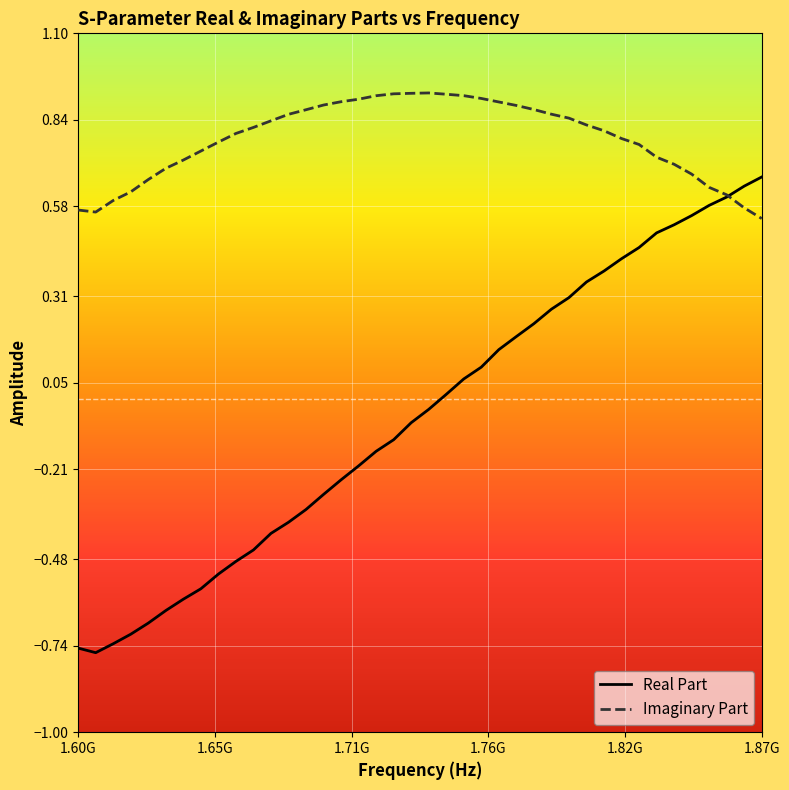

Which series has the largest range (max minus min)?

Real Part